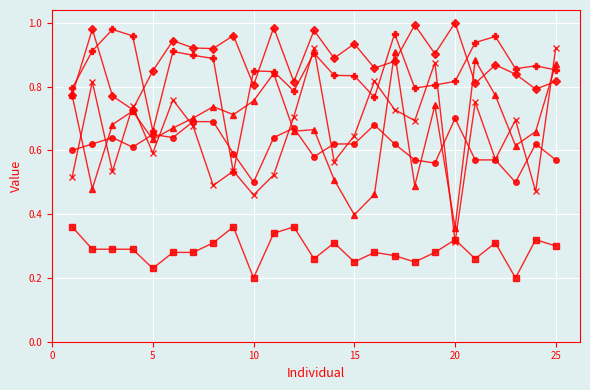

Count the number of categories in the chart.

25